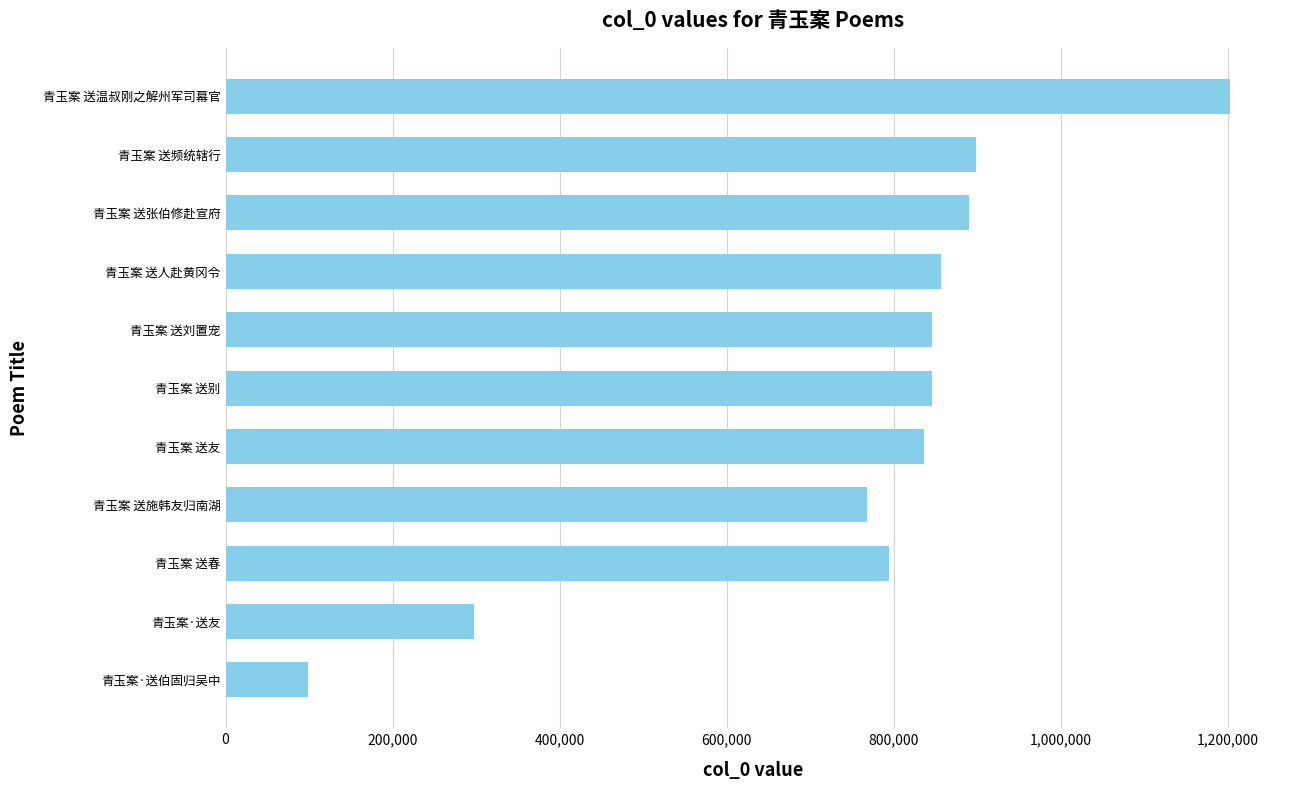

How many data points are less than 846344?

6